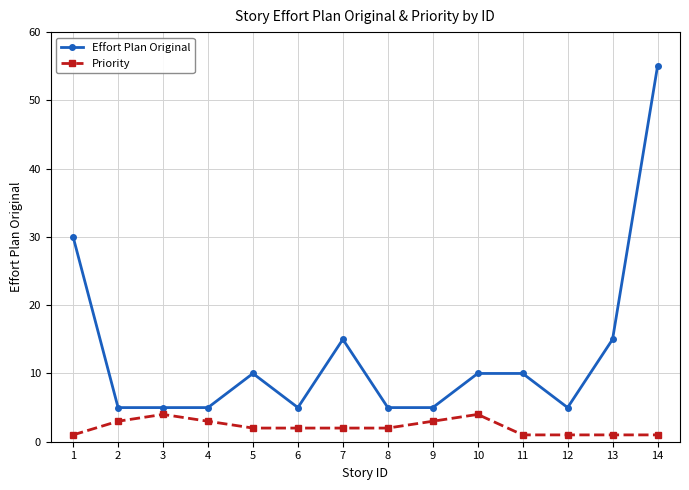

What is the lowest value of the Priority series?

1